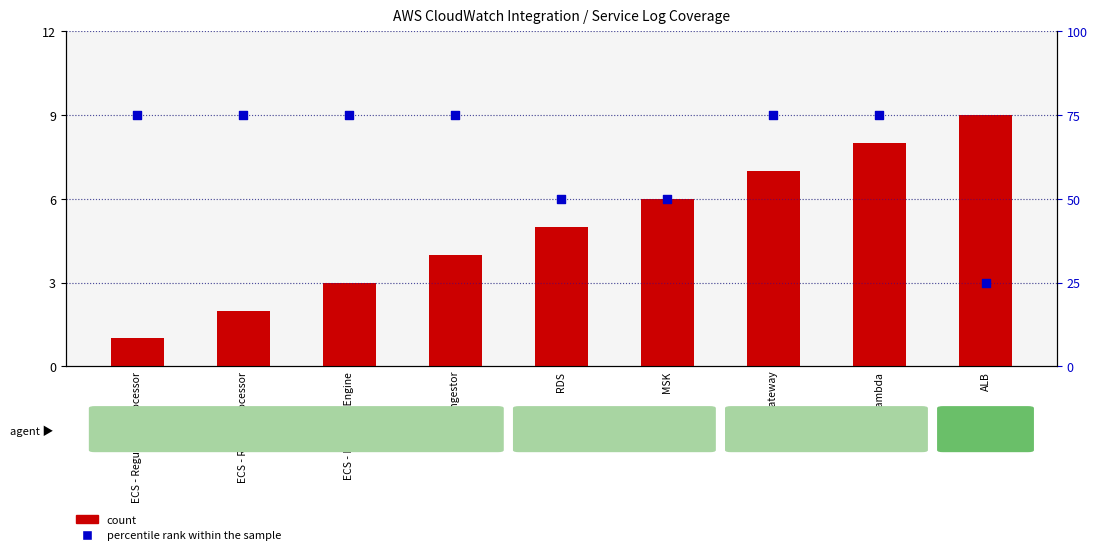

What are all the series names shown in the legend?

count, percentile rank within the sample